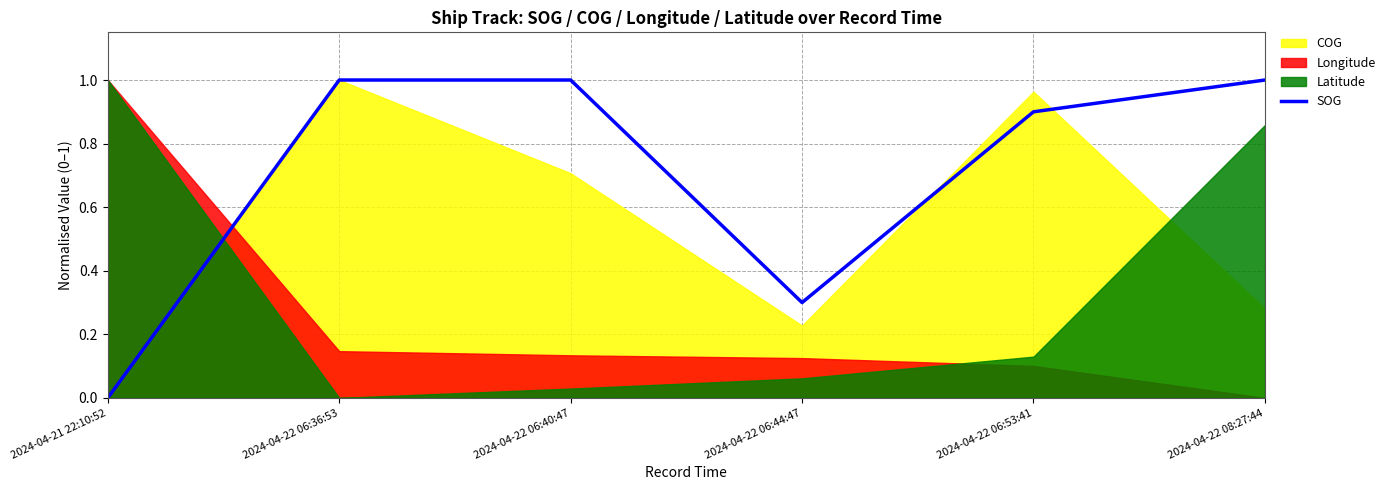

List the labels in order of value, smallest first.

2024-04-21 22:10:52, 2024-04-22 06:44:47, 2024-04-22 06:53:41, 2024-04-22 06:36:53, 2024-04-22 06:40:47, 2024-04-22 08:27:44